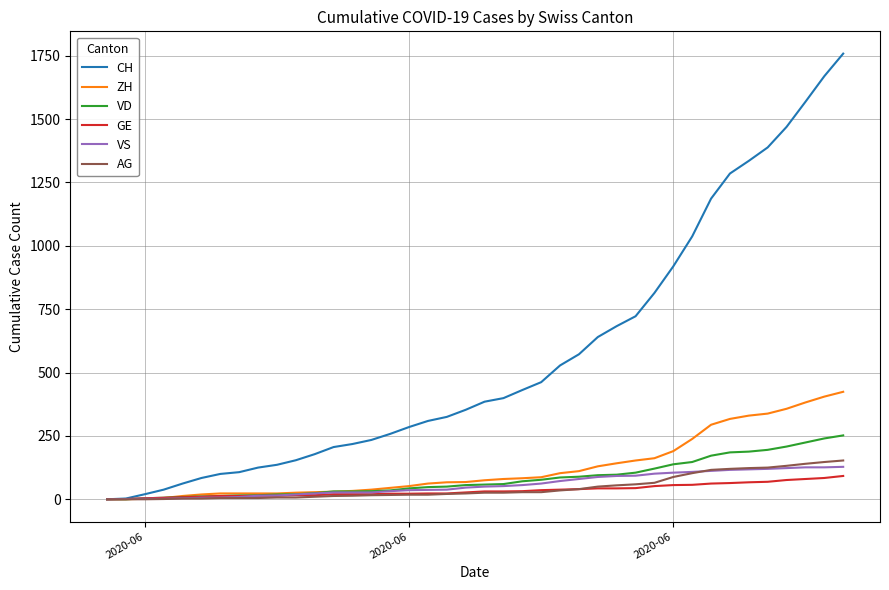

Count the number of data series in this chart.

6